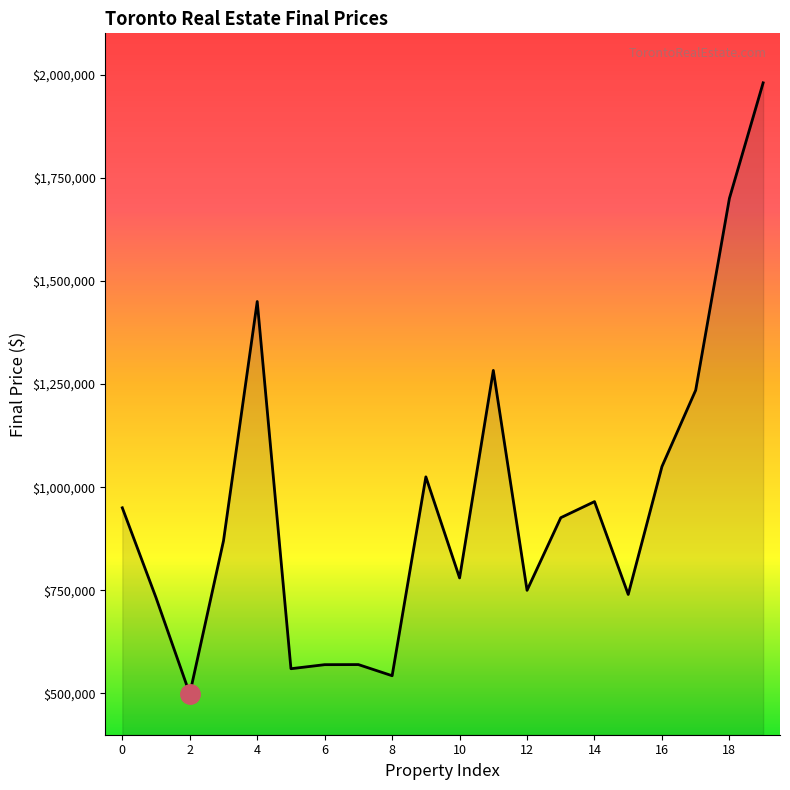

What is the minimum value shown in the chart?

499000